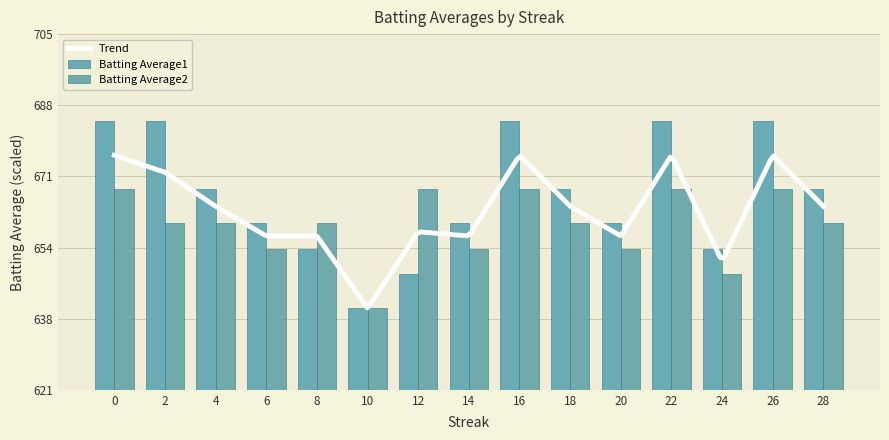

What is the total value across all series at 4?

1328